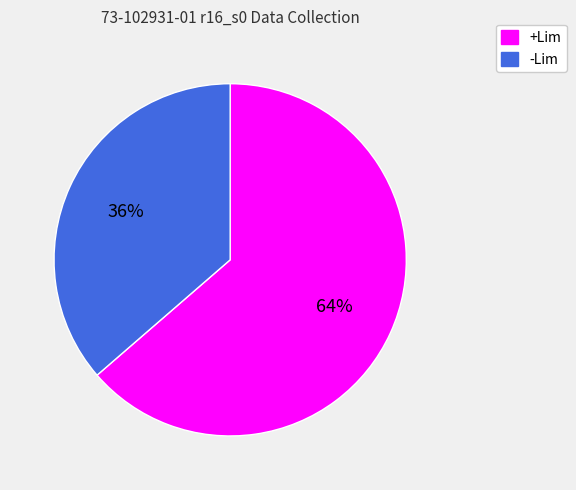

To the nearest percent, what is the combined percentage of -Lim and +Lim?

100%